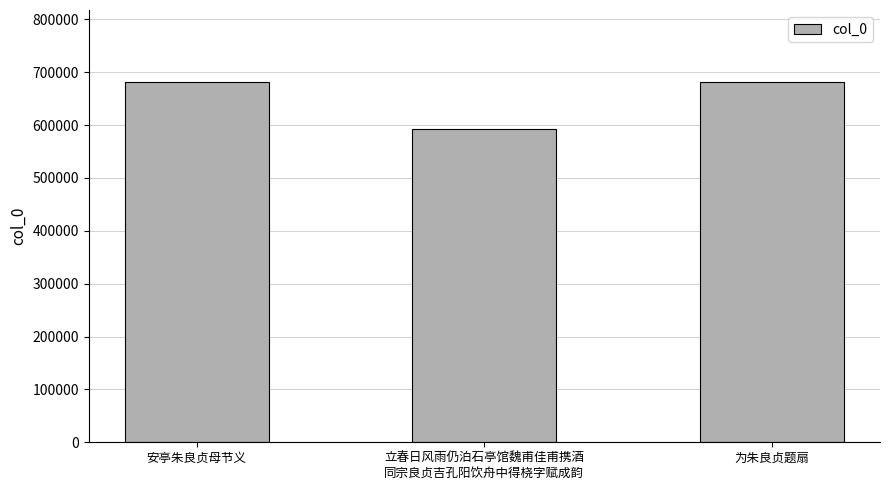

How many data points does each series have?

3